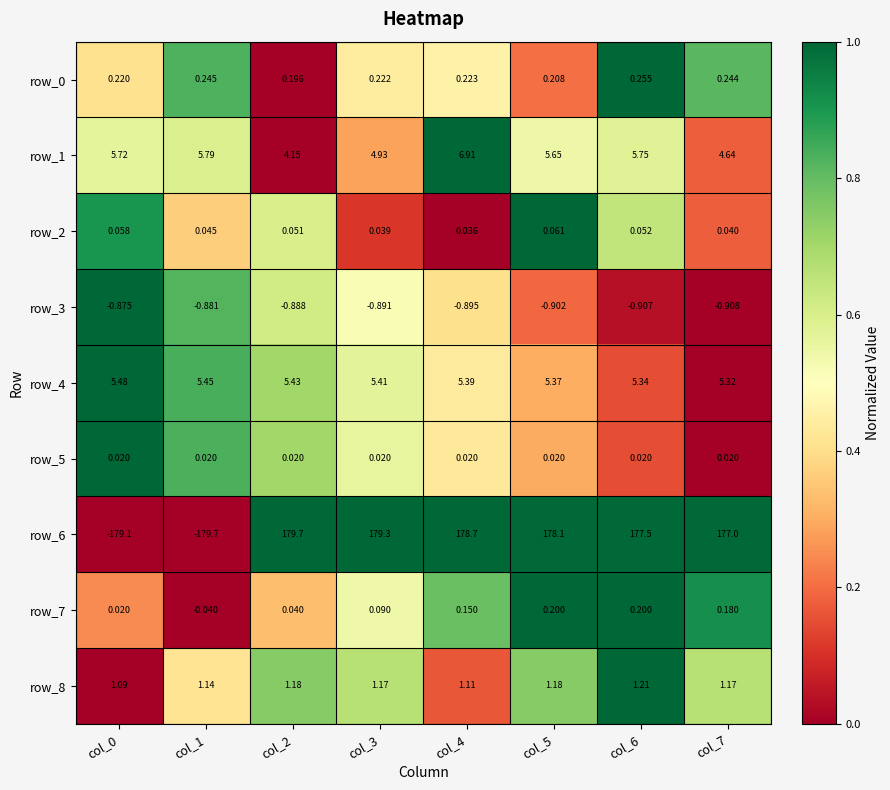

Is the value of row_2 at col_1 greater than the value of row_3 at col_2?

Yes